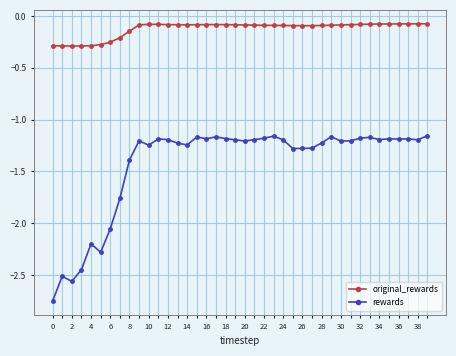

Does the chart have visible grid lines?

Yes